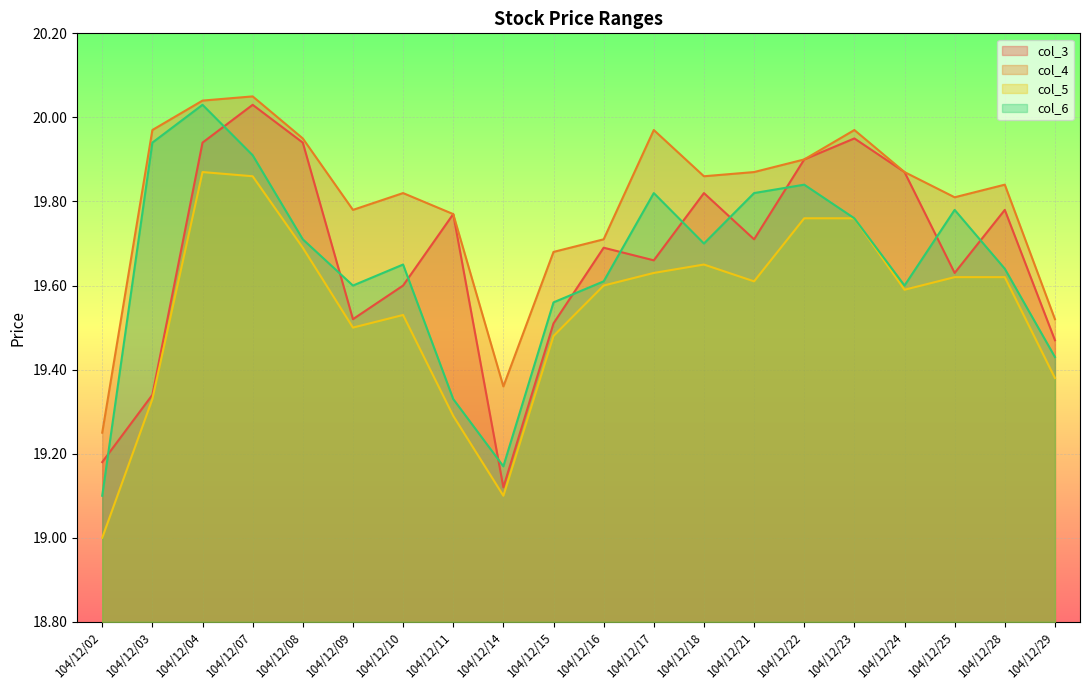

How many interior local peaks does the col_5 series have?

3